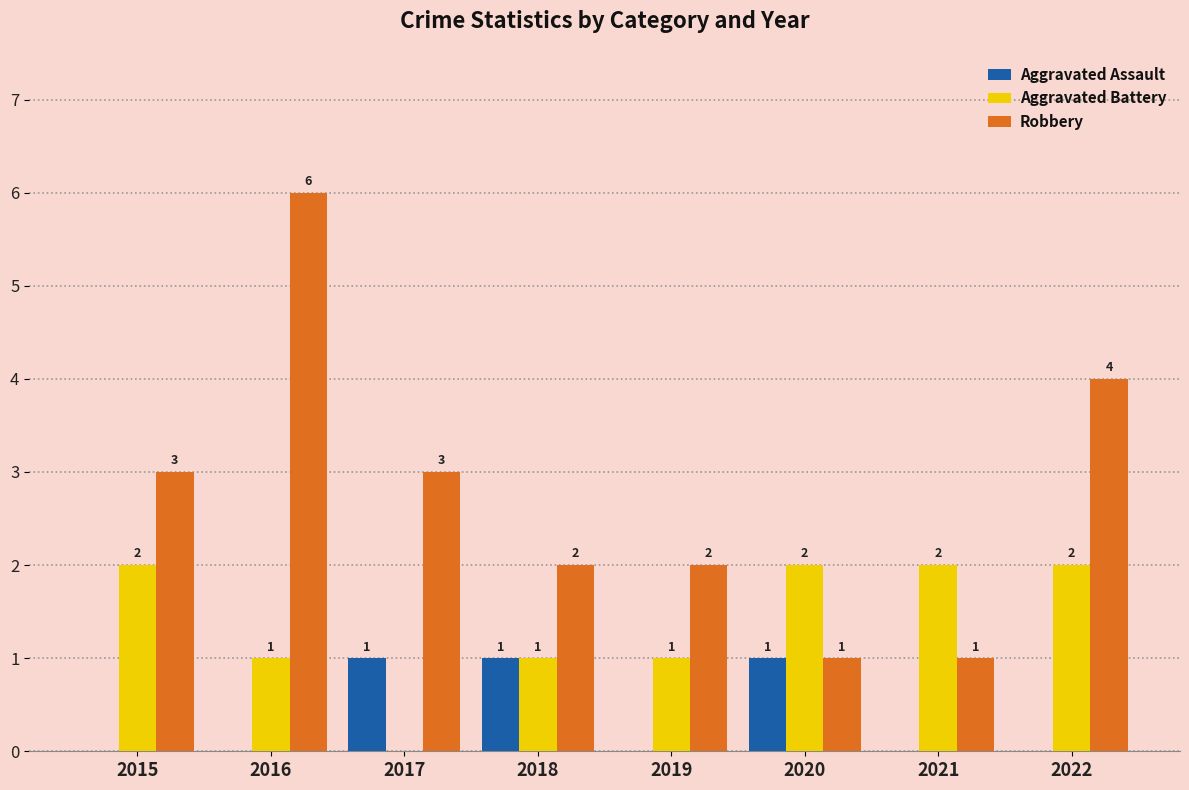

Is the value of Aggravated Battery at 2022 greater than the value of Robbery at 2015?

No